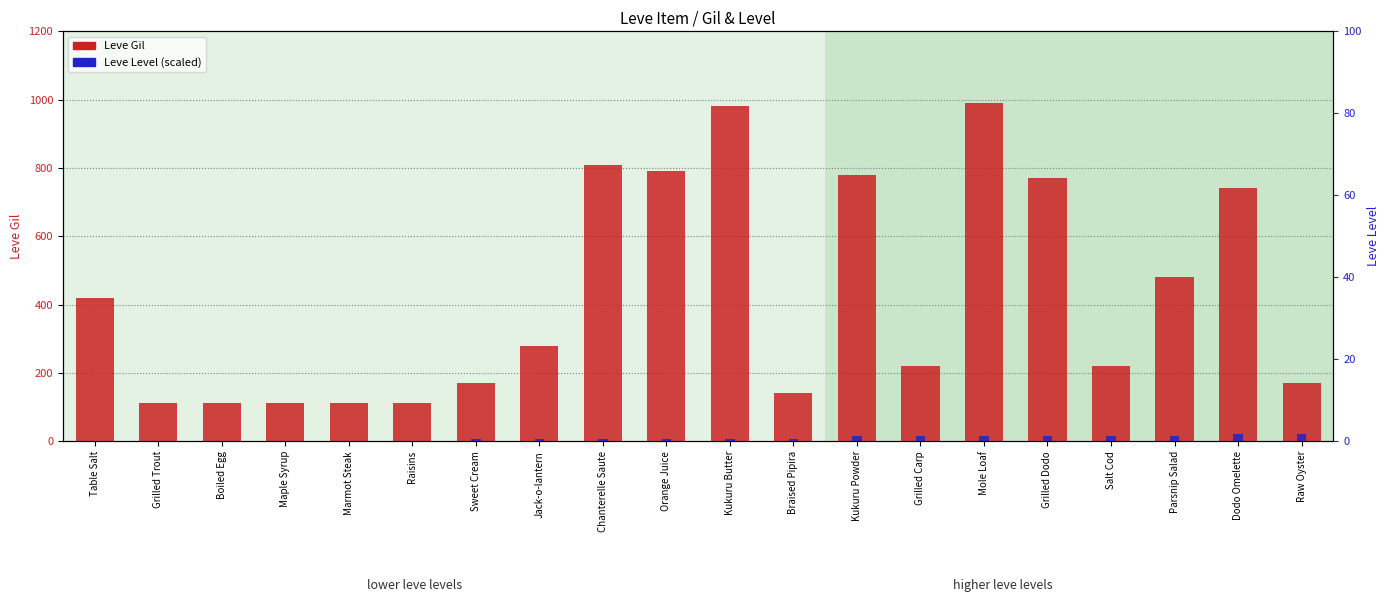

Reading left to right, what are all the values shown in this chart?

Leve Gil: Table Salt=420.0	Grilled Trout=112.0	Boiled Egg=112.0	Maple Syrup=112.0	Marmot Steak=113.0	Raisins=112.0	Sweet Cream=170.0	Jack-o-lantern=280.0	Chanterelle Saute=810.0	Orange Juice=790.0	Kukuru Butter=980.0	Braised Pipira=140.0	Kukuru Powder=780.0	Grilled Carp=220.0	Mole Loaf=990.0	Grilled Dodo=770.0	Salt Cod=220.0	Parsnip Salad=480.0	Dodo Omelette=740.0	Raw Oyster=170.0
Leve Level (scaled): Table Salt=1.5	Grilled Trout=1.5	Boiled Egg=1.5	Maple Syrup=1.5	Marmot Steak=1.5	Raisins=1.5	Sweet Cream=7.5	Jack-o-lantern=7.5	Chanterelle Saute=7.5	Orange Juice=7.5	Kukuru Butter=7.5	Braised Pipira=7.5	Kukuru Powder=15.0	Grilled Carp=15.0	Mole Loaf=15.0	Grilled Dodo=15.0	Salt Cod=15.0	Parsnip Salad=15.0	Dodo Omelette=22.5	Raw Oyster=22.5